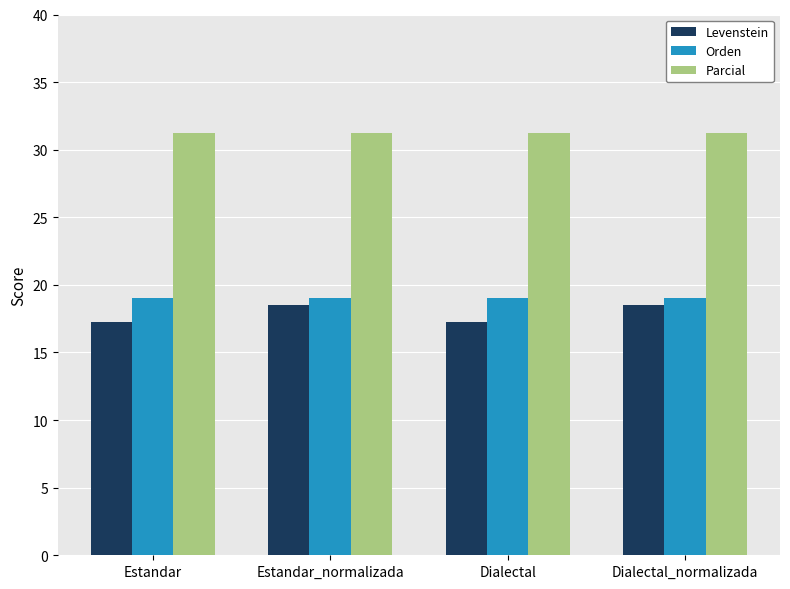

The Levenstein series shows 18.5 at Estandar_normalizada. True or false?

True